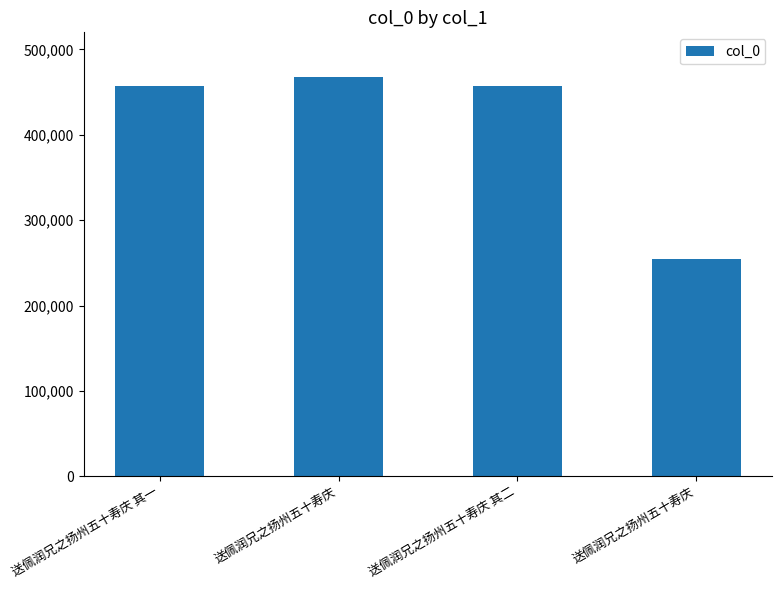

How many categories are shown in the chart?

4